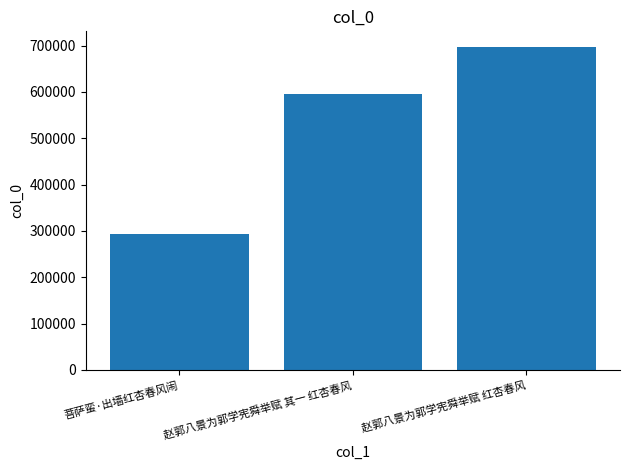

How many data points are less than 594694?

1